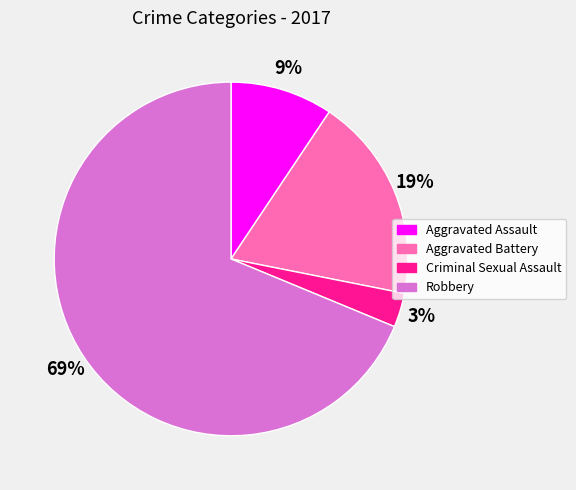

Which category has the biggest portion of the pie?

Robbery